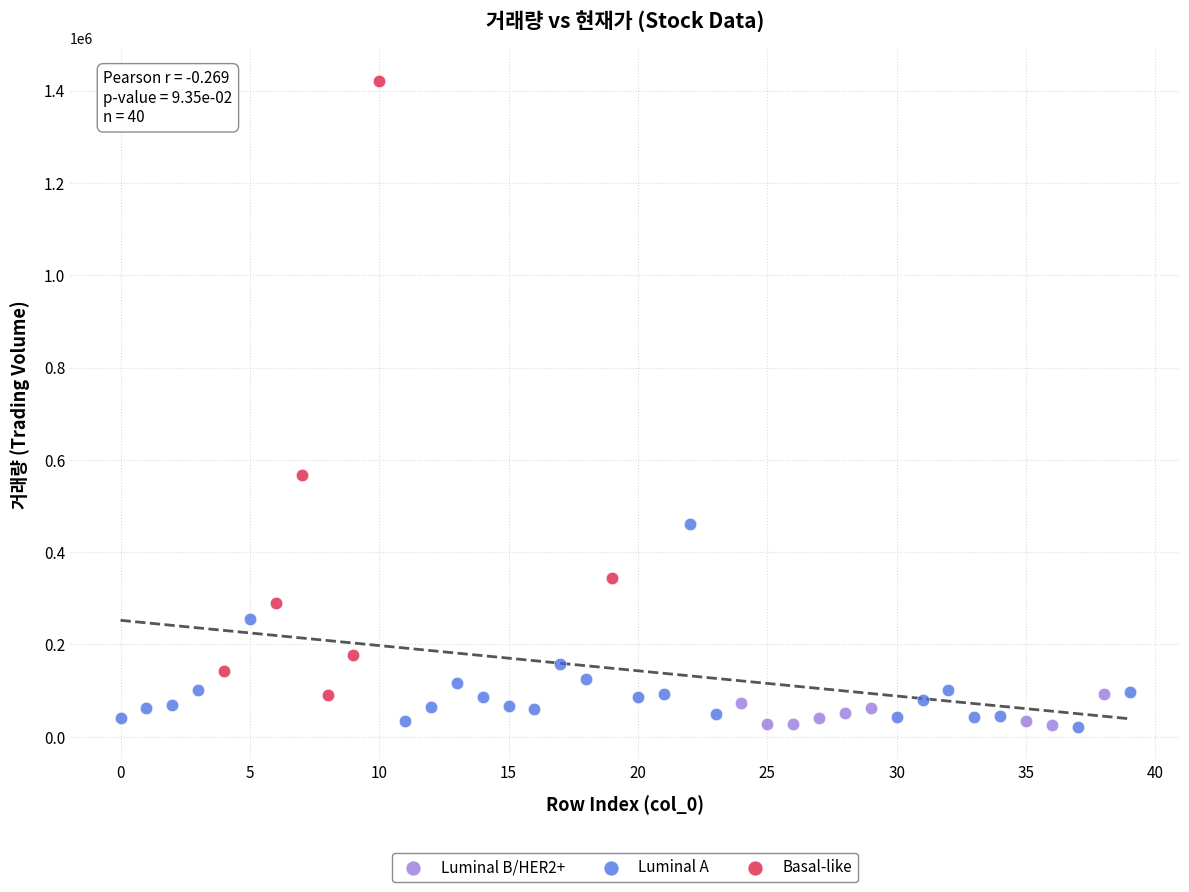

Which series contains the highest Y value?

Basal-like